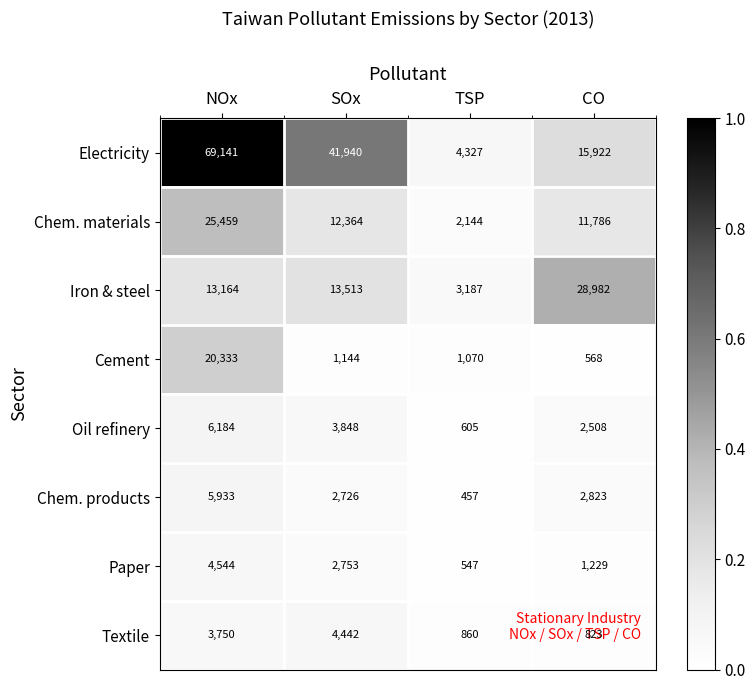

Which series has the largest range (max minus min)?

Electricity